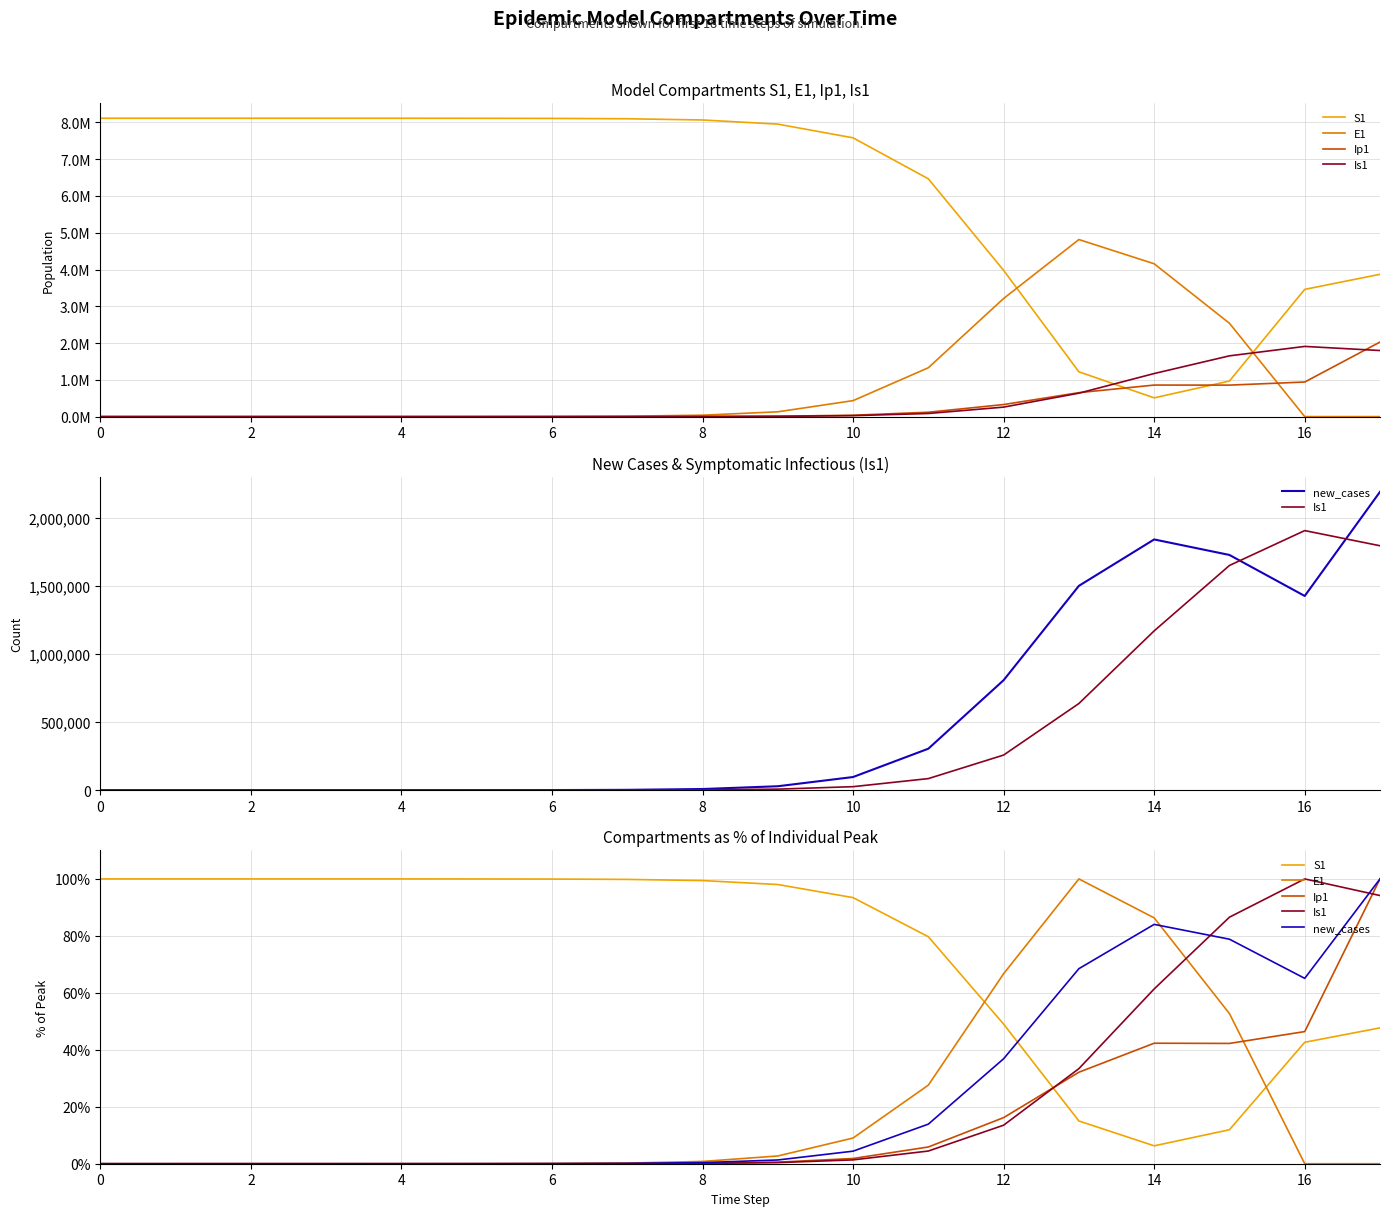

At 15, list the series in order from smallest to largest.

S1, Ip1, E1, new_cases, Is1